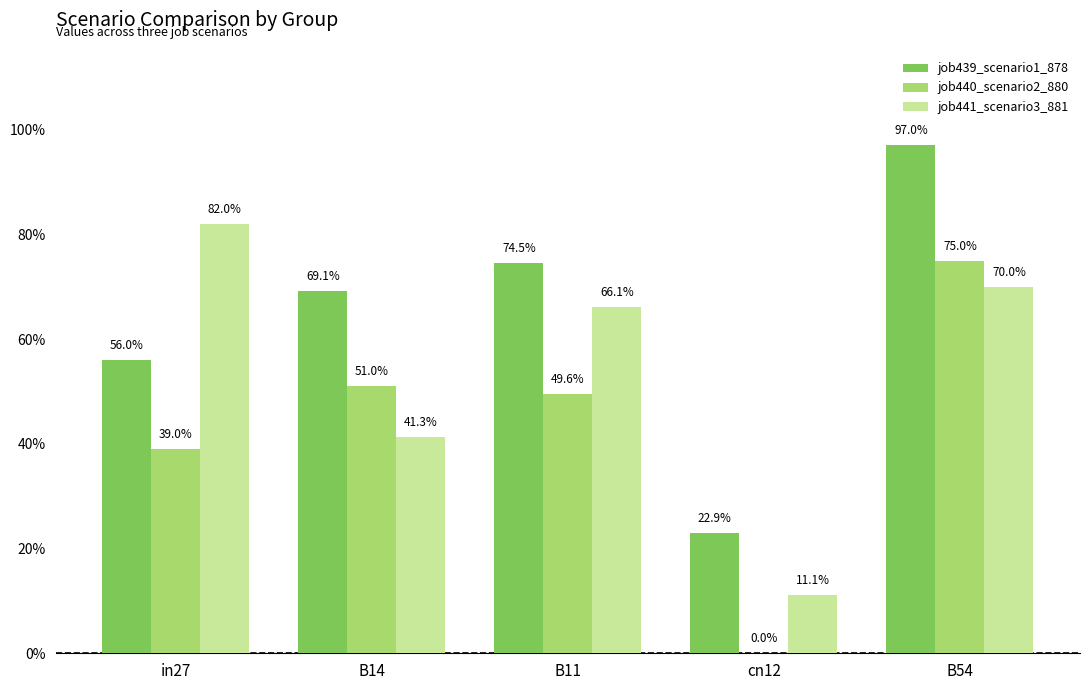

Which category has the lowest value in the job439_scenario1_878 series?

cn12